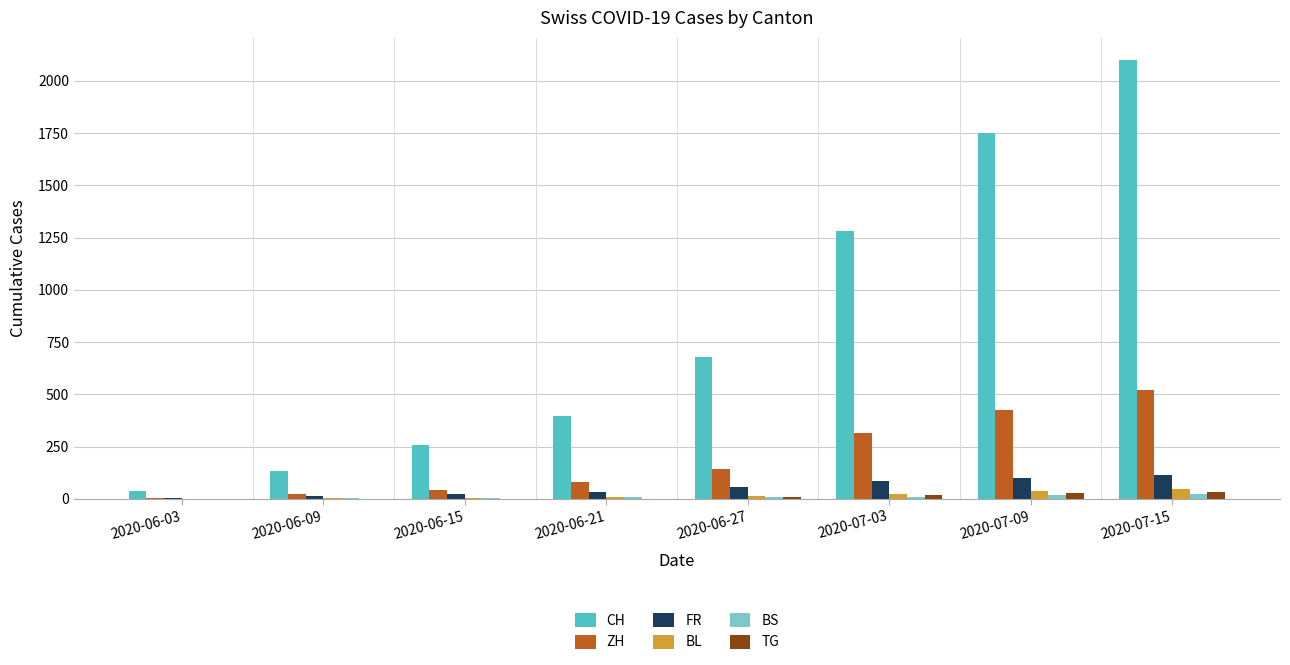

Which series has the largest total across all categories?

CH